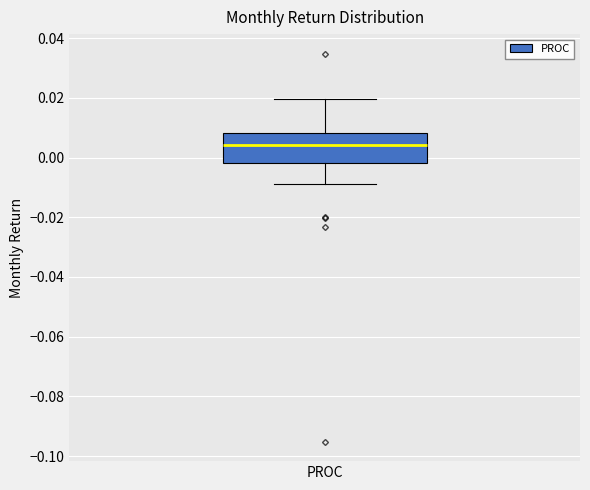

Where does the median line of the box for PROC sit on the y-axis? The values are not printed on the chart, so give them approximately, as read against the axis.

0.004